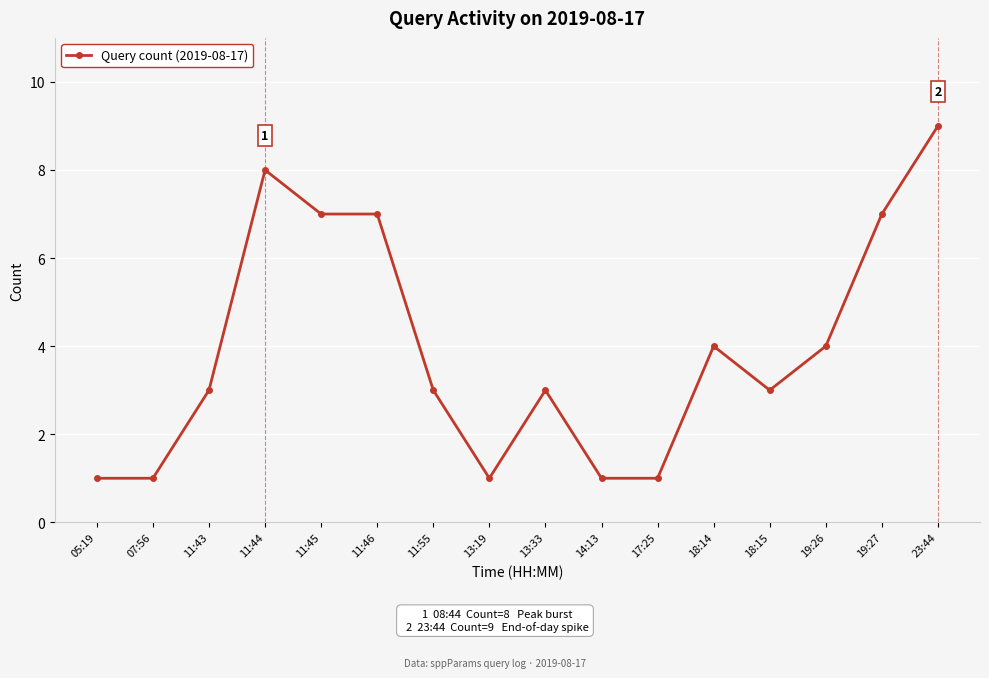

What is the maximum value shown in the chart?

9